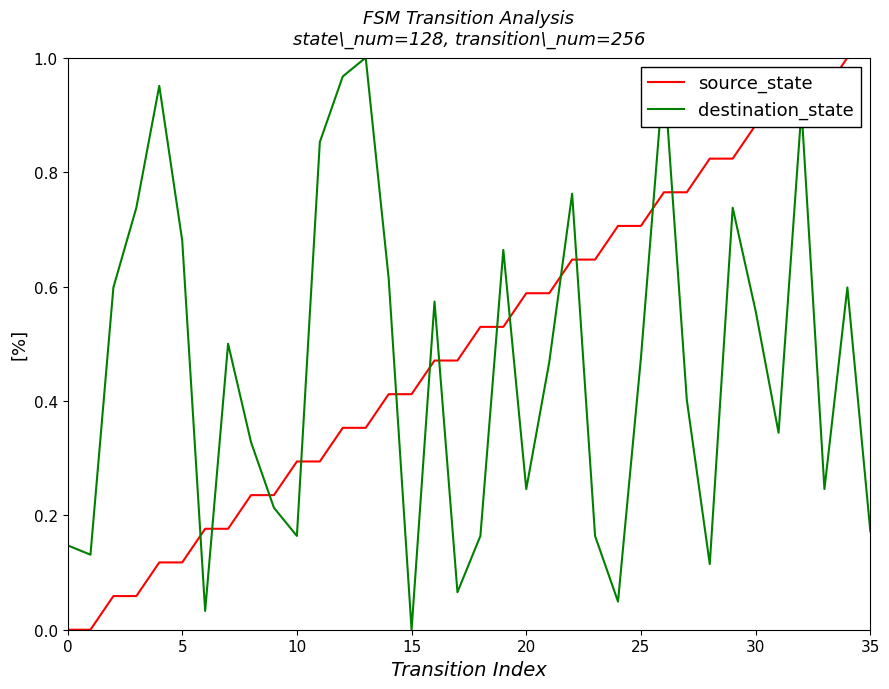

True or false: destination_state and source_state cross at least once.

True